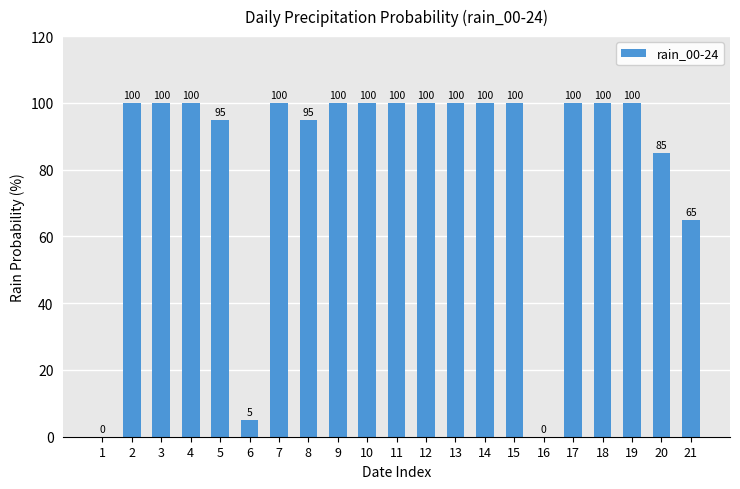

What is the change in value from 15 to 21?

-35